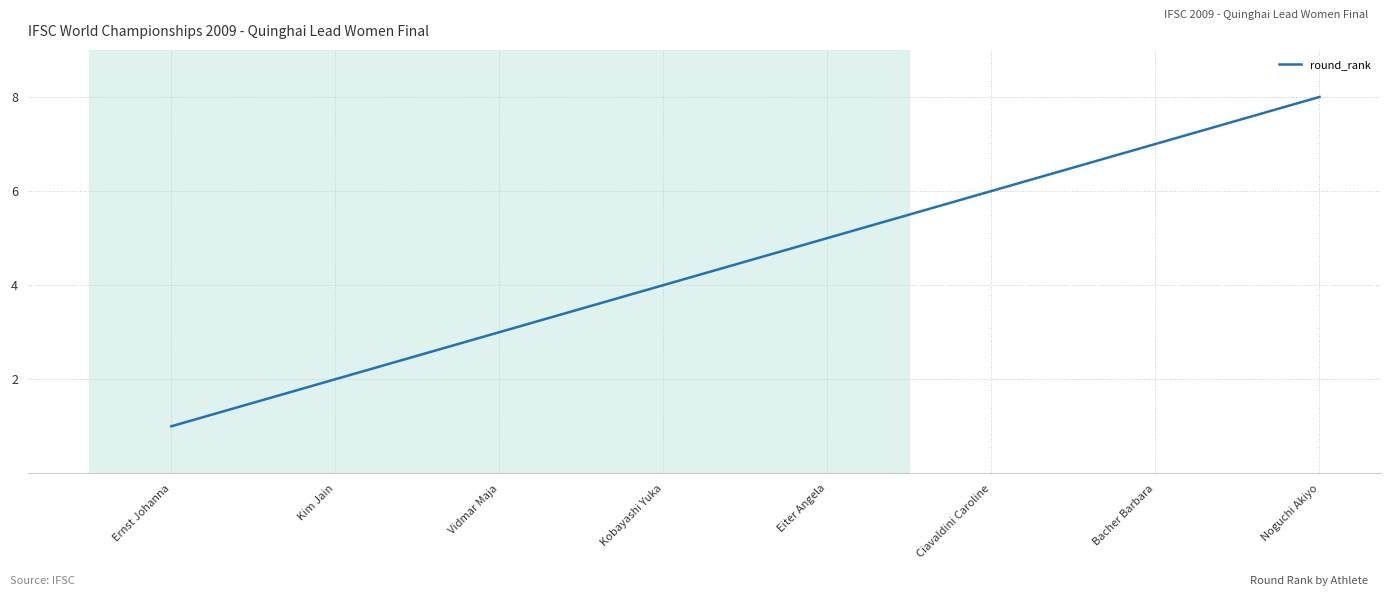

What is the sum of all values?

36